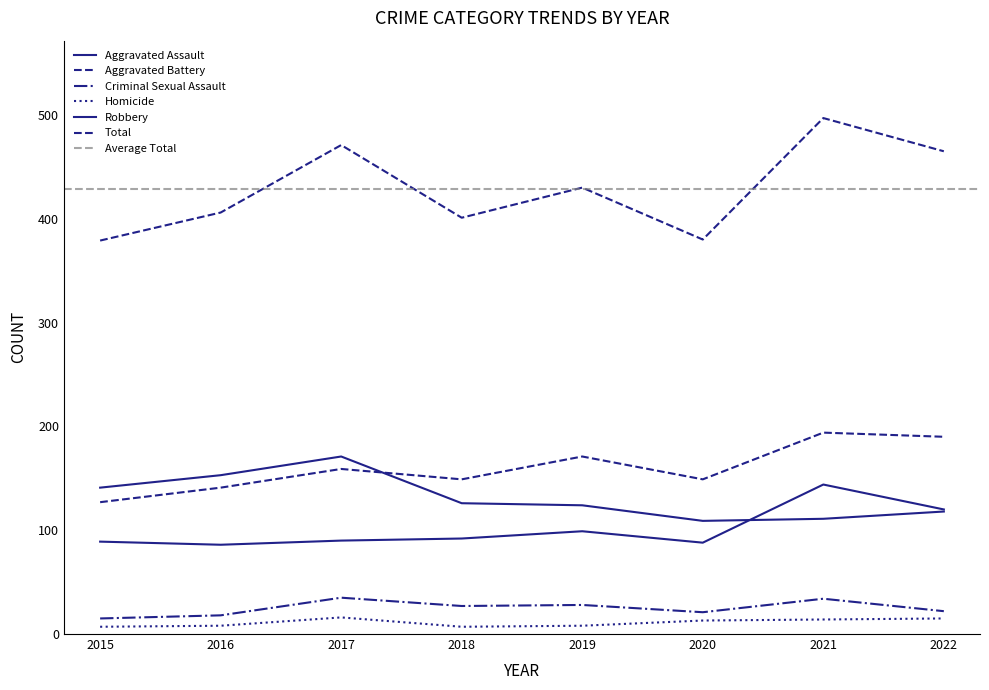

What value does the Aggravated Battery series have at 2015, to the nearest 10?

130